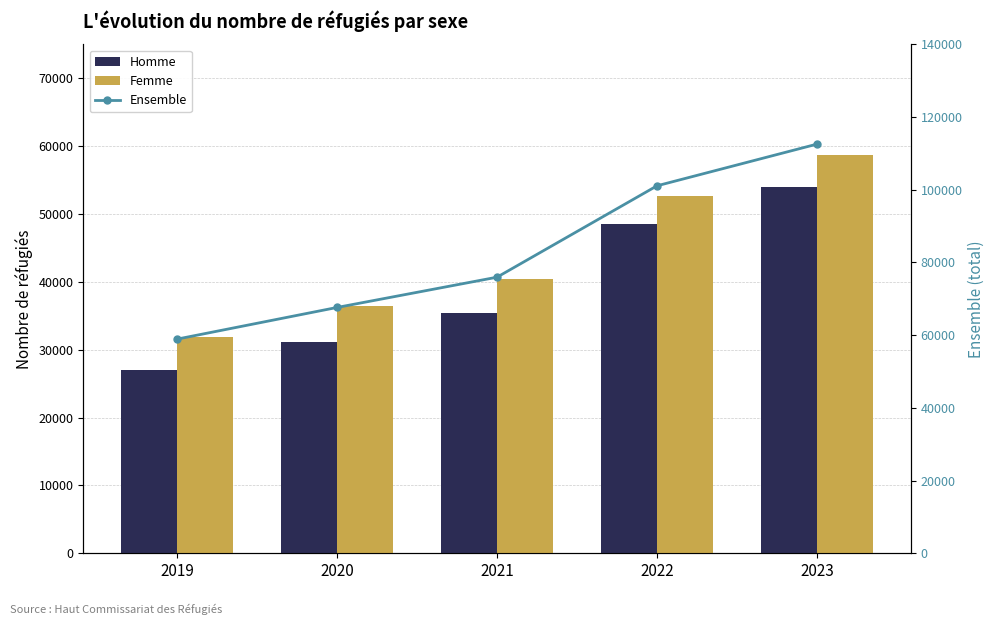

What is the spread (max minus min) of values at 2020?

36468